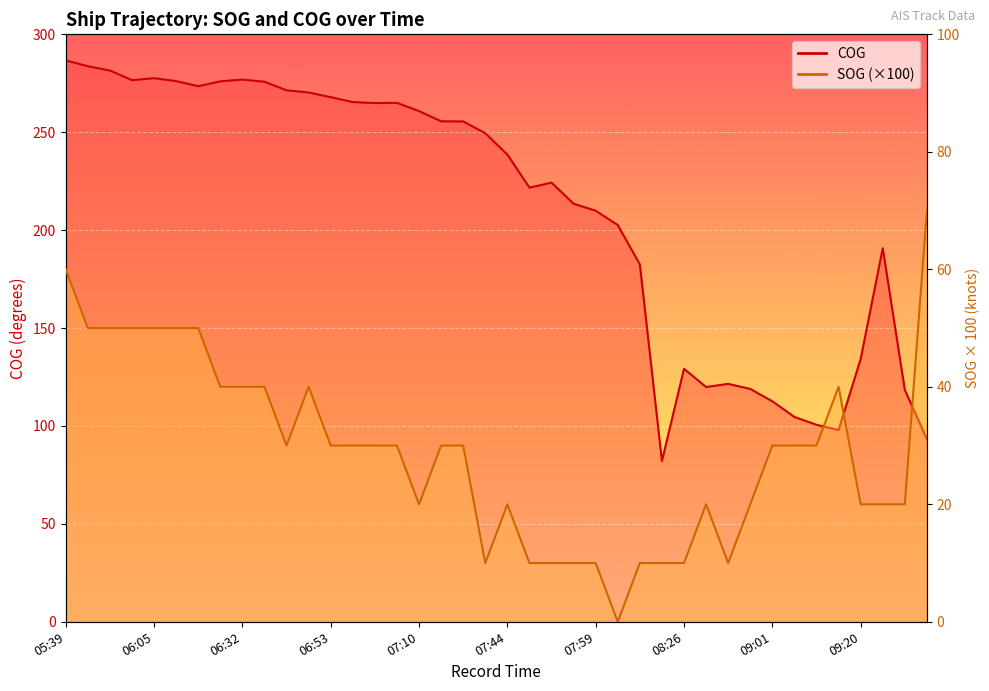

What is the difference between the maximum and minimum values in the COG series?

204.6